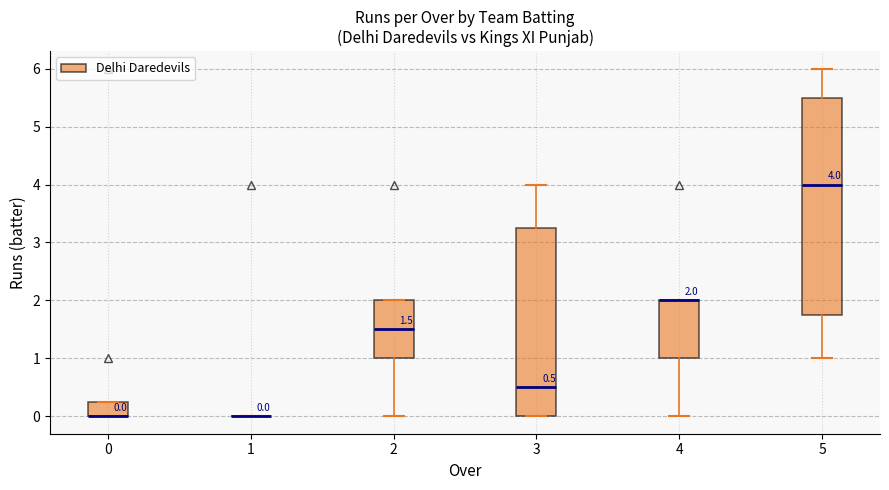

Which box is the tallest, from its lower edge to its upper edge?

5